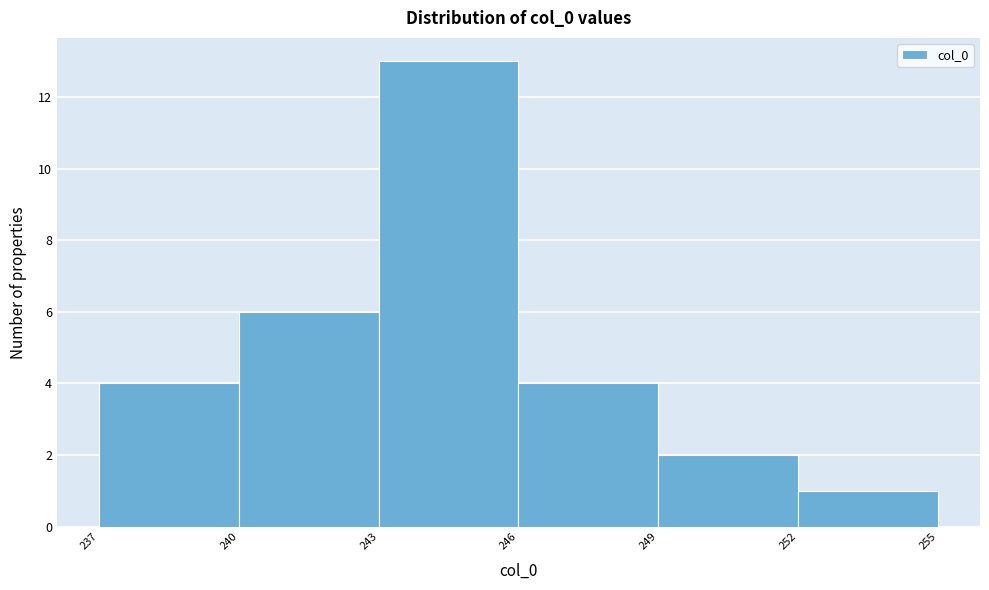

Reading left to right, list every bar in this chart as the range it spans on the x-axis followed by its height. The values are not printed on the chart, so give them approximately, as read against the axis.

237 to 240: 4
240 to 243: 6
243 to 246: 13
246 to 249: 4
249 to 252: 2
252 to 255: 1